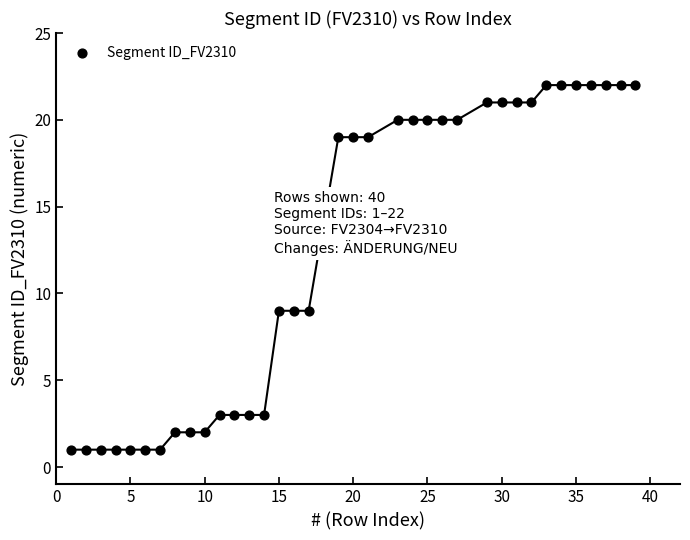

What is the range of Y values (max minus min)?

21